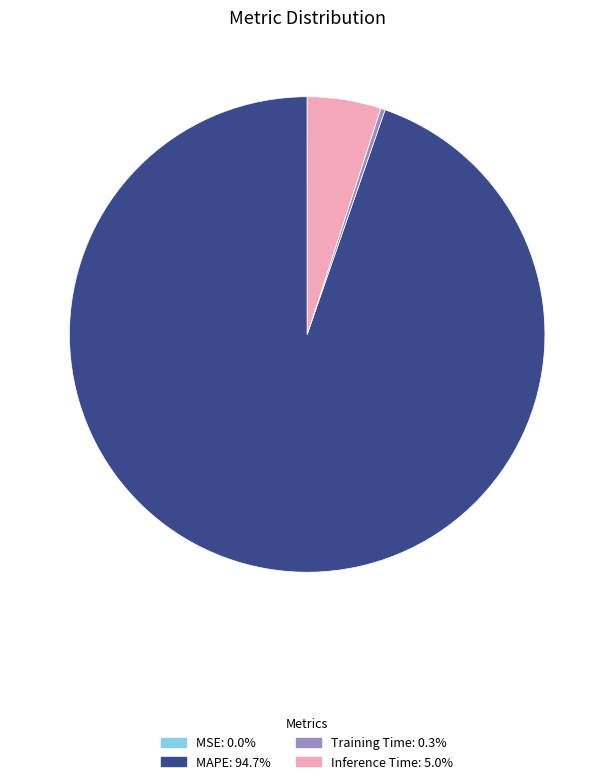

What is the largest slice in the pie chart?

MAPE